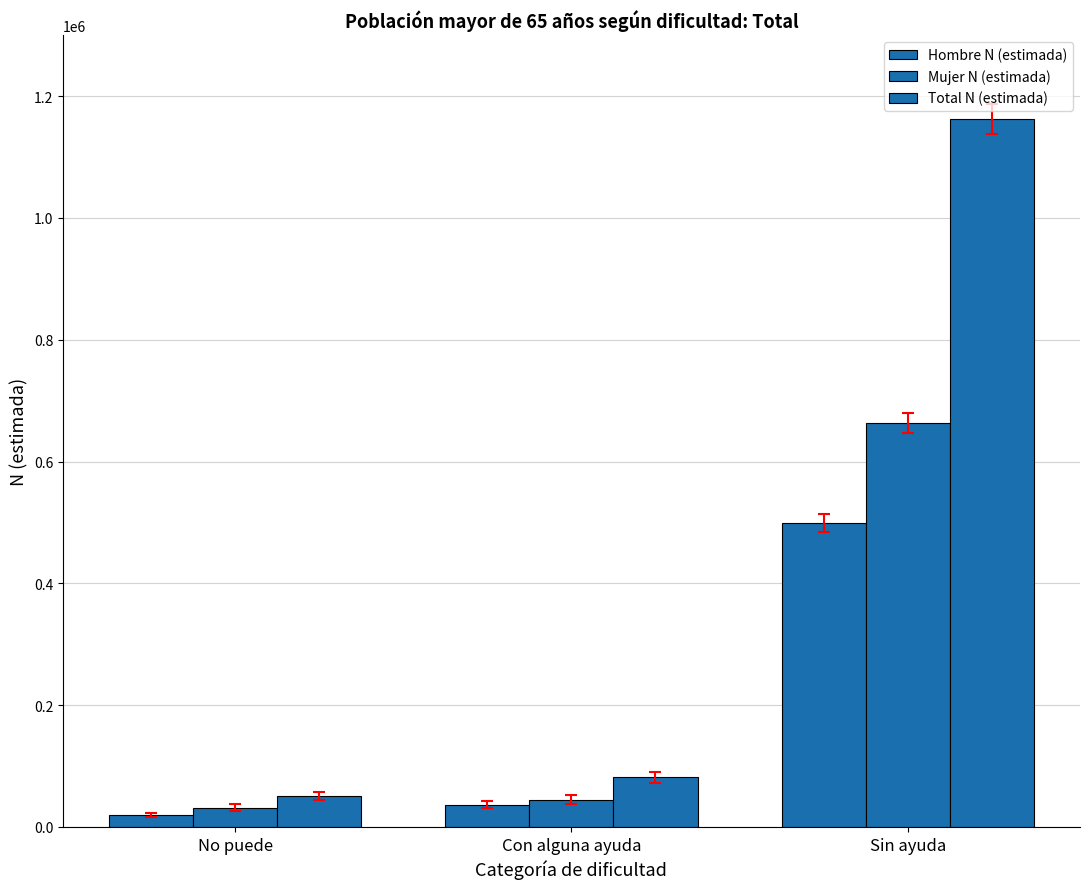

Which category has the lowest value in the Mujer N (estimada) series?

No puede